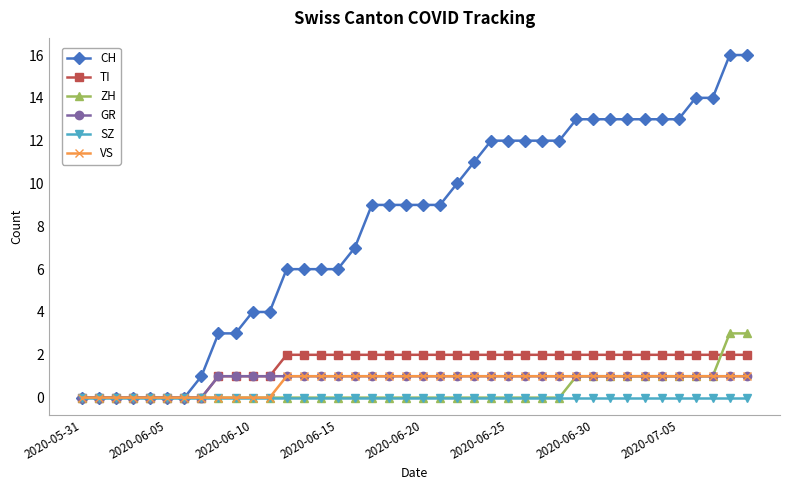

Which series has the widest spread of values?

CH